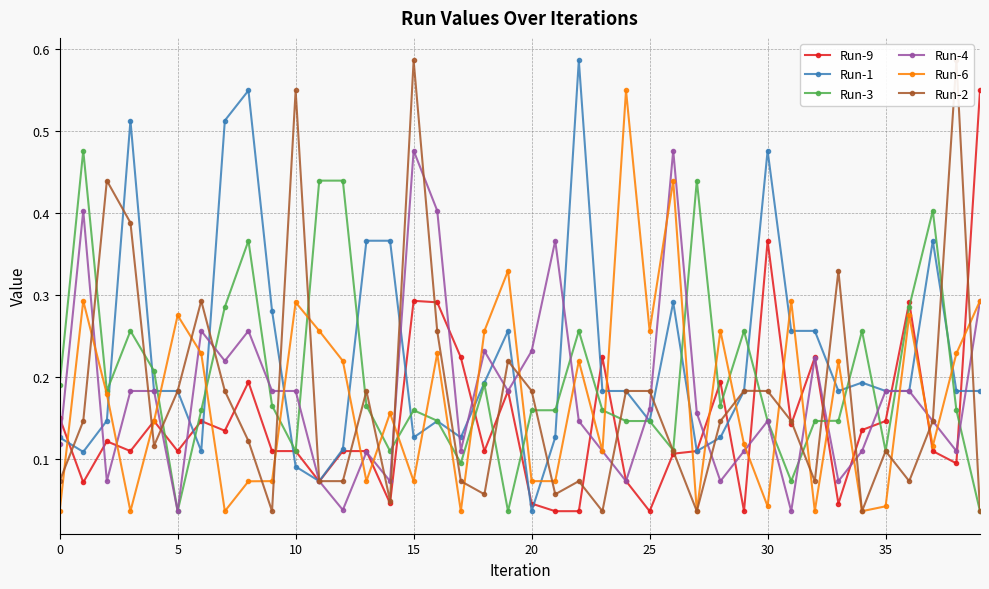

True or false: Run-9 has more than 2 interior local peaks.

True